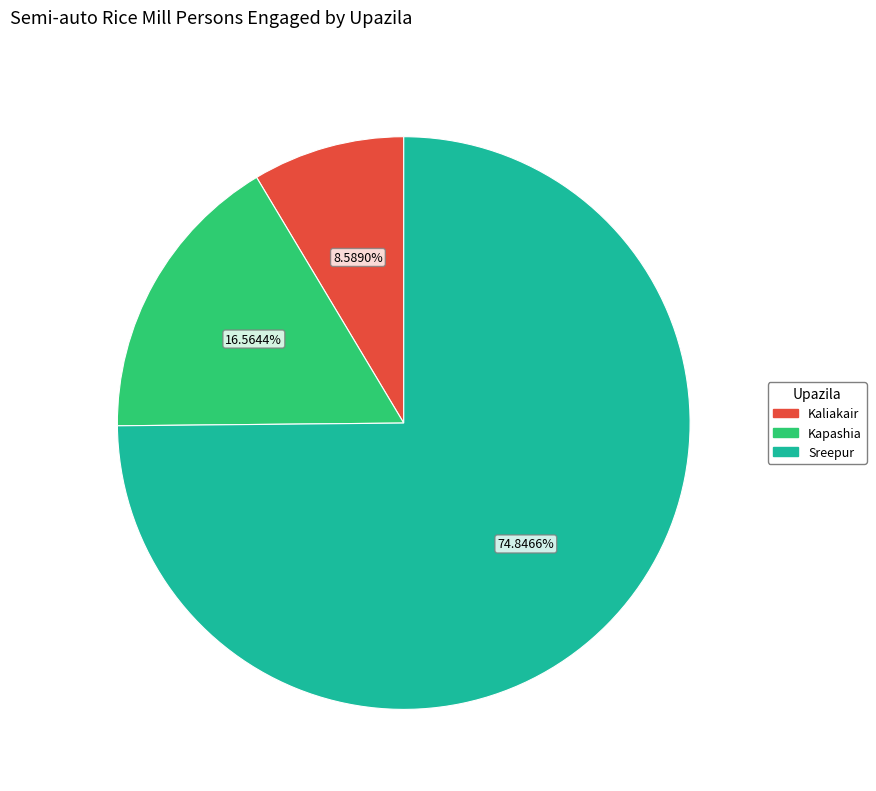

Which slice represents more than half of the pie?

Sreepur